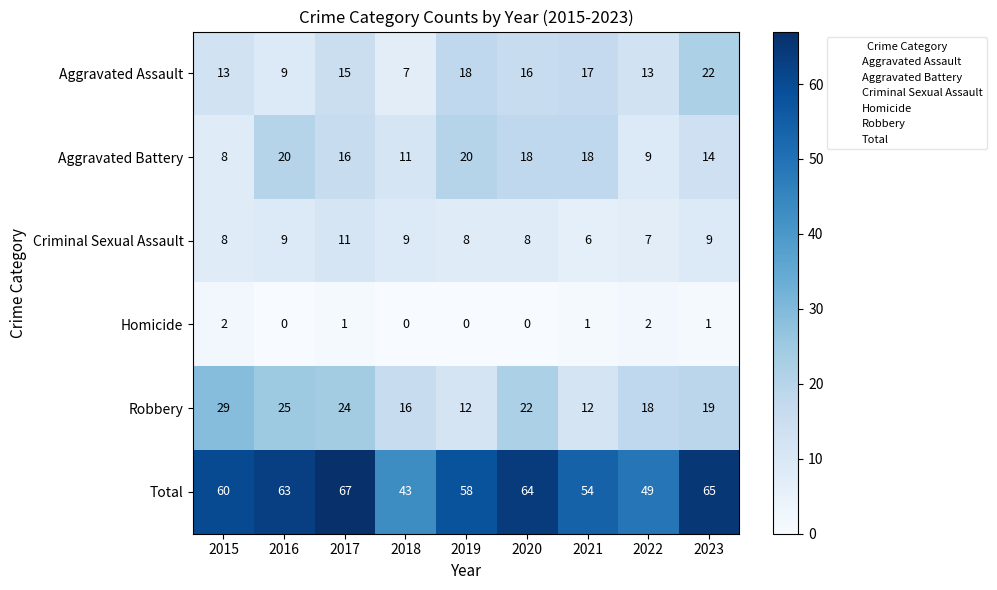

List the series in order of their peak value, lowest first.

Homicide, Criminal Sexual Assault, Aggravated Battery, Aggravated Assault, Robbery, Total